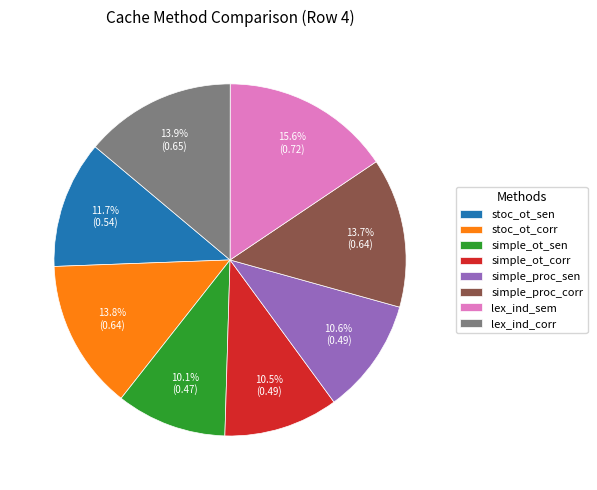

Is there any slice that represents more than half of the pie?

No